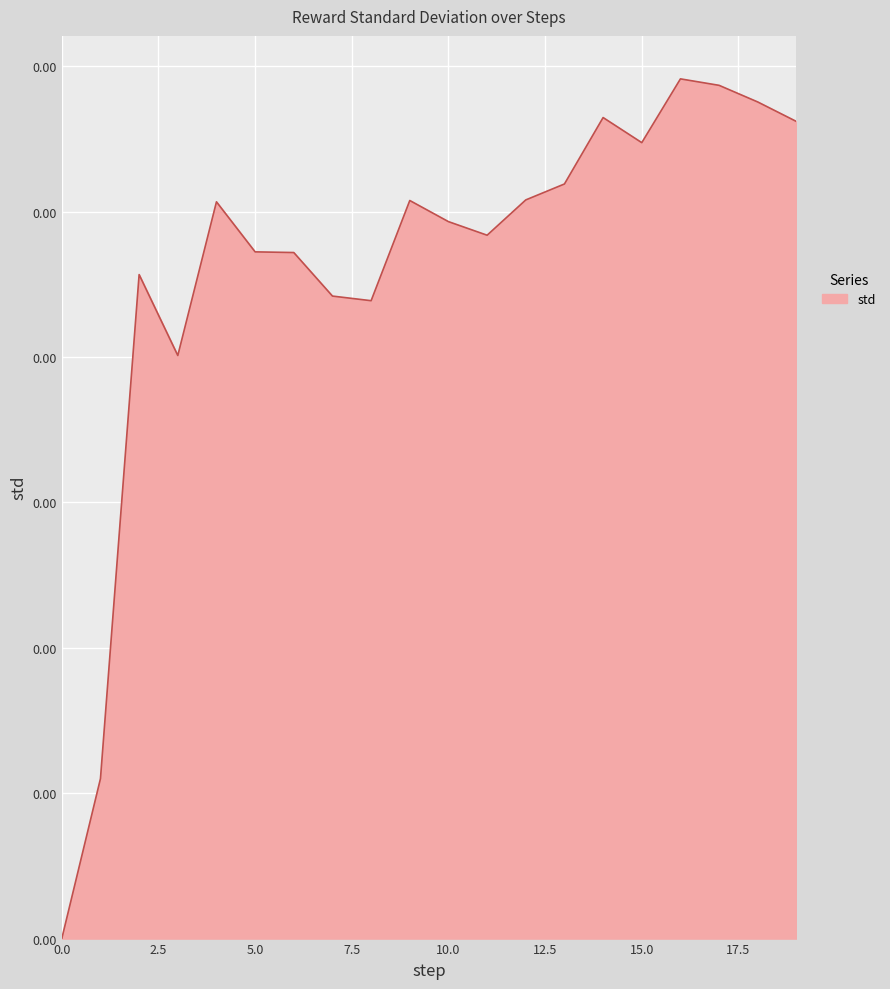

Is this an area chart (filled region under the line)?

Yes